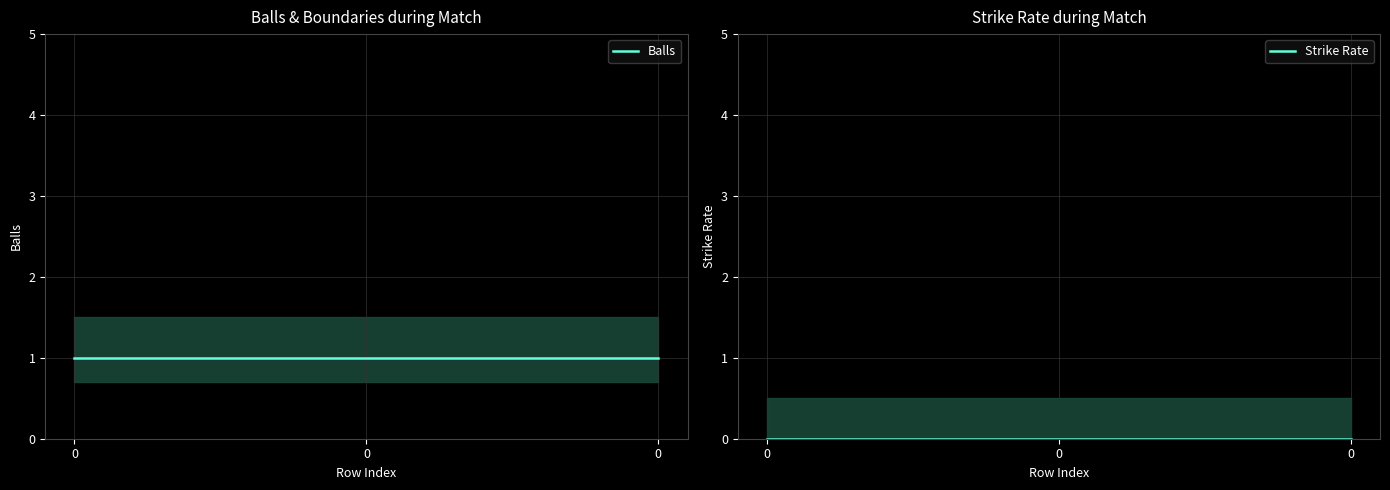

Is the value of Strike Rate at 0 greater than the value of Balls at 0?

No